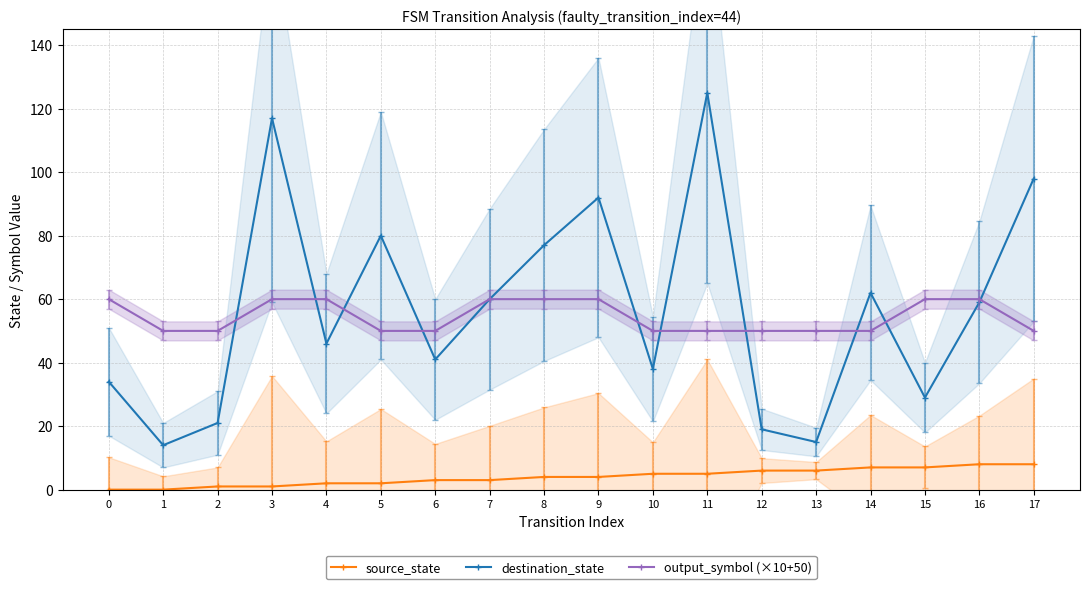

Rank the categories by source_state value from highest to lowest.

16, 17, 14, 15, 12, 13, 10, 11, 8, 9, 6, 7, 4, 5, 2, 3, 0, 1